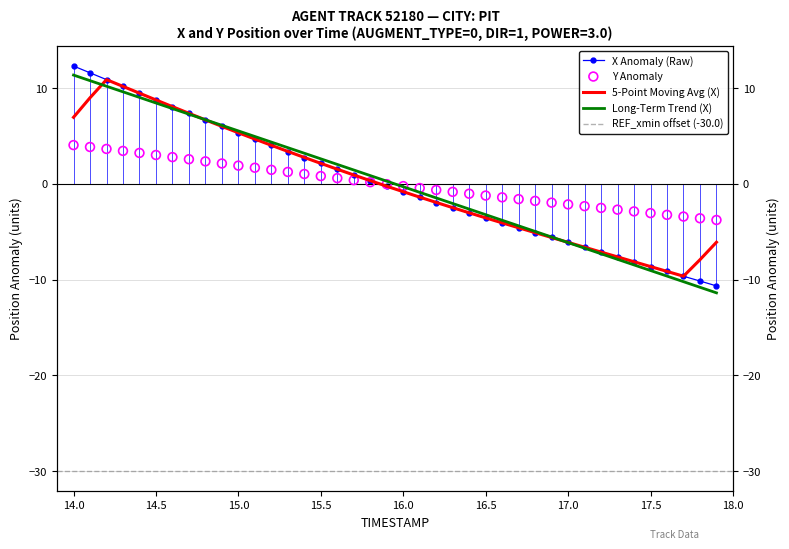

Which series reaches the maximum Y coordinate?

X